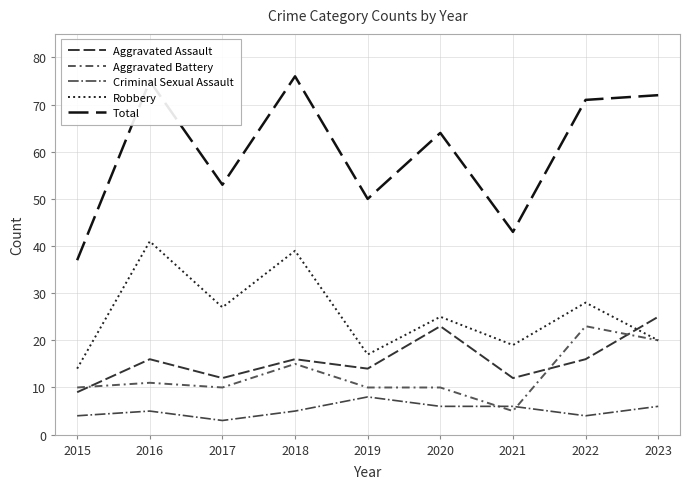

What are all the series names shown in the legend?

Aggravated Assault, Aggravated Battery, Criminal Sexual Assault, Robbery, Total